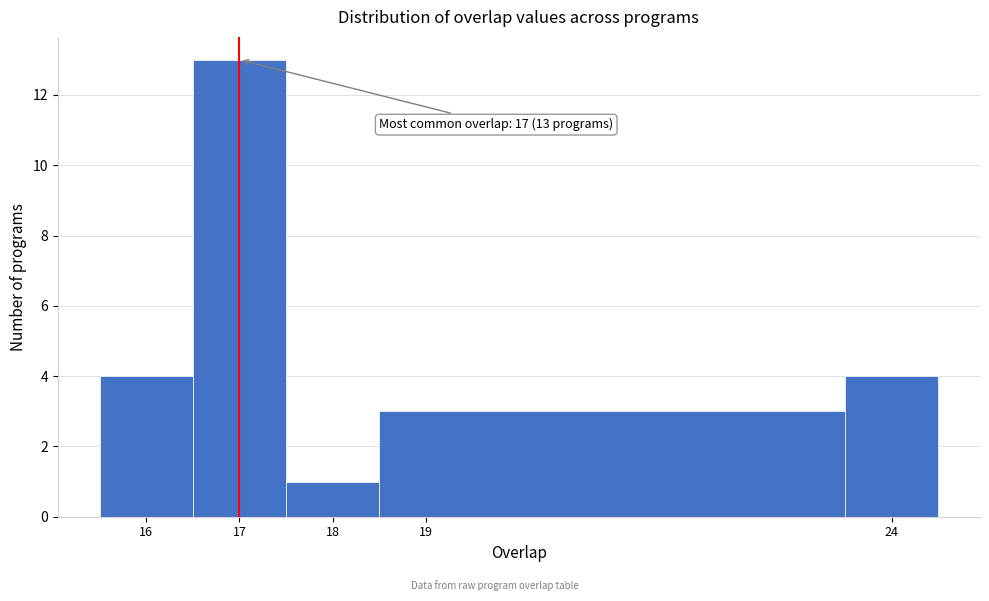

Over which range of the x-axis is the bar tallest?

16.5 to 17.5